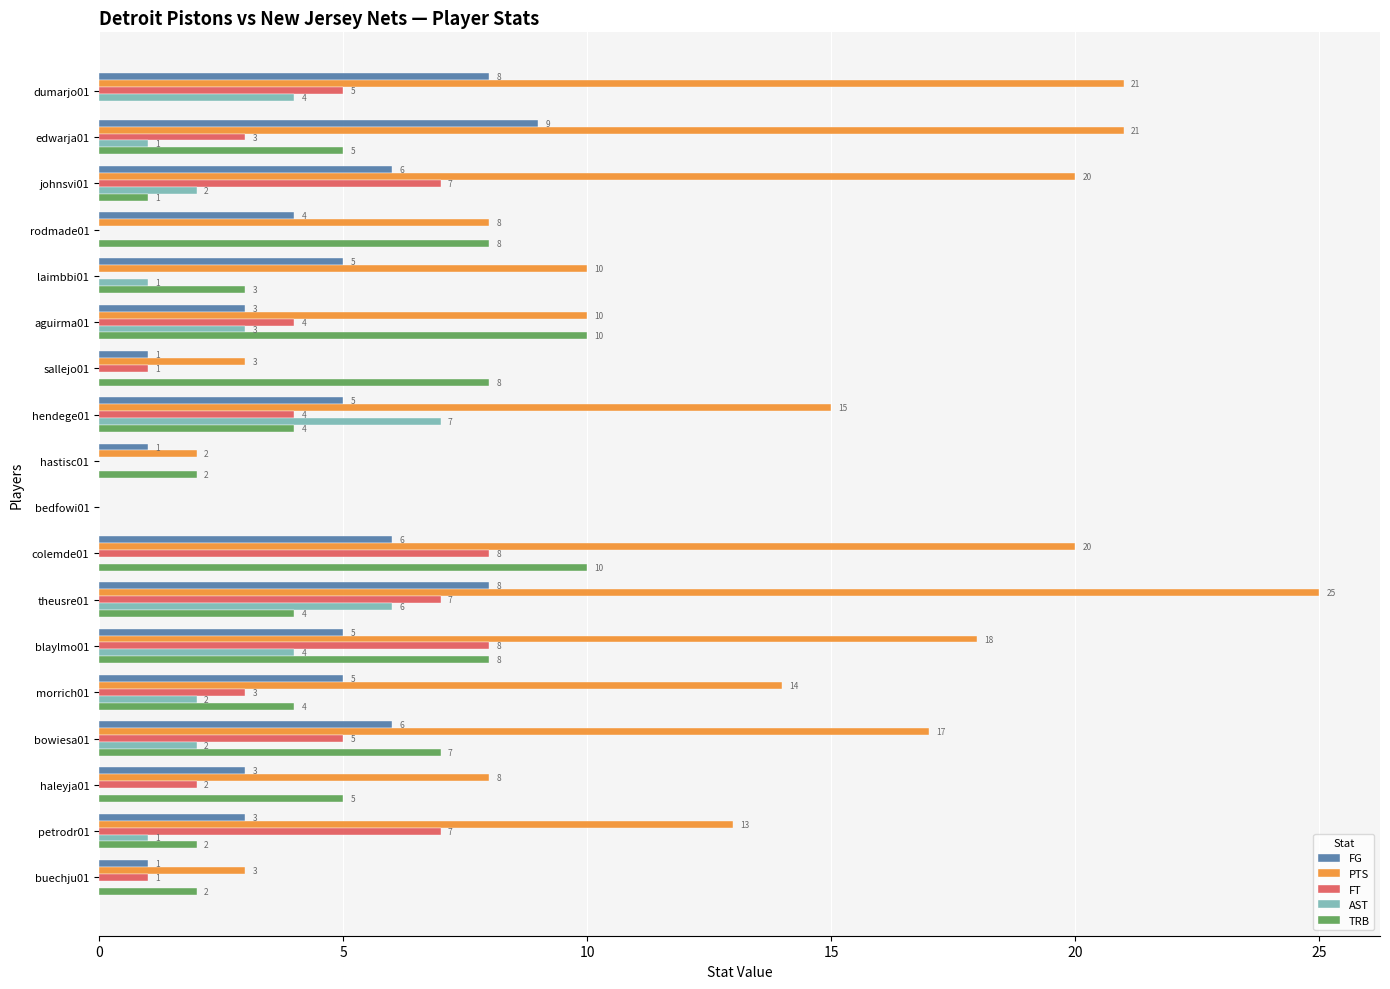

What is the sum of the TRB values at bedfowi01 and edwarja01?

5